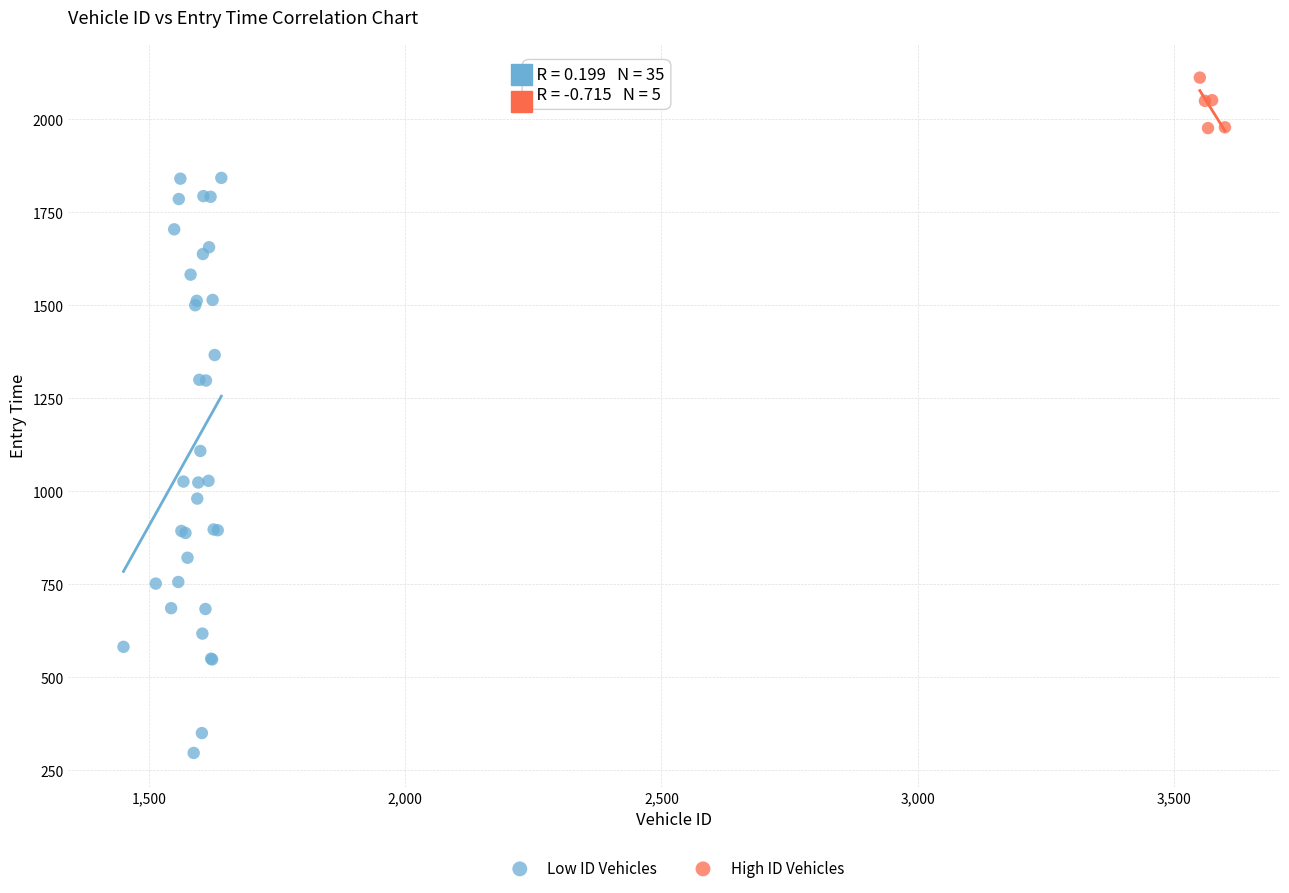

Which series has the largest Y range (max minus min)?

Low ID Vehicles